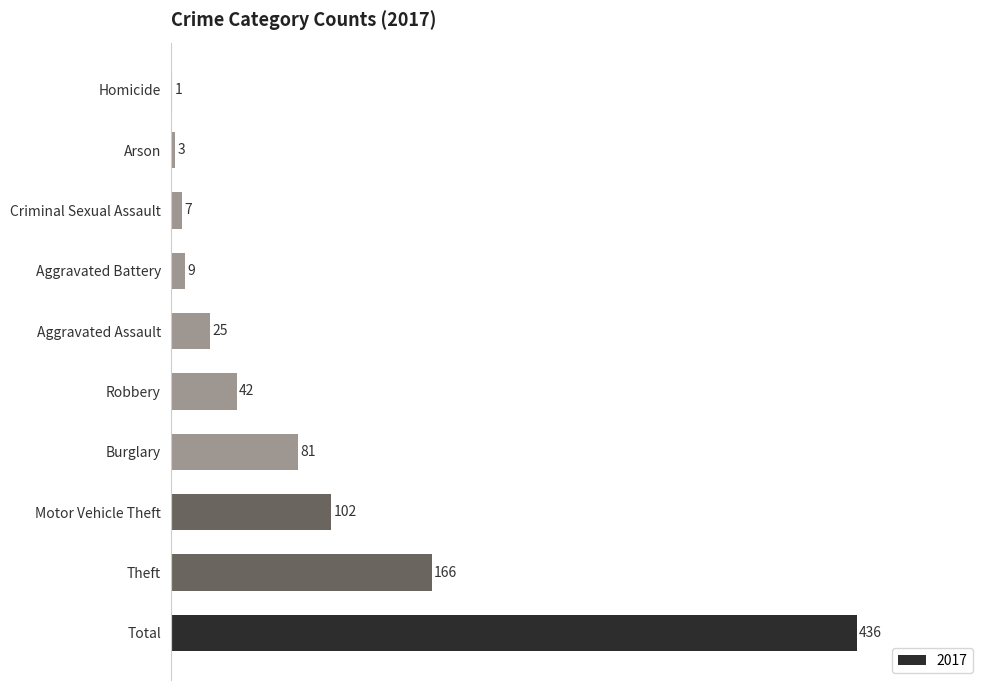

Which has a higher value, Theft or Arson?

Theft